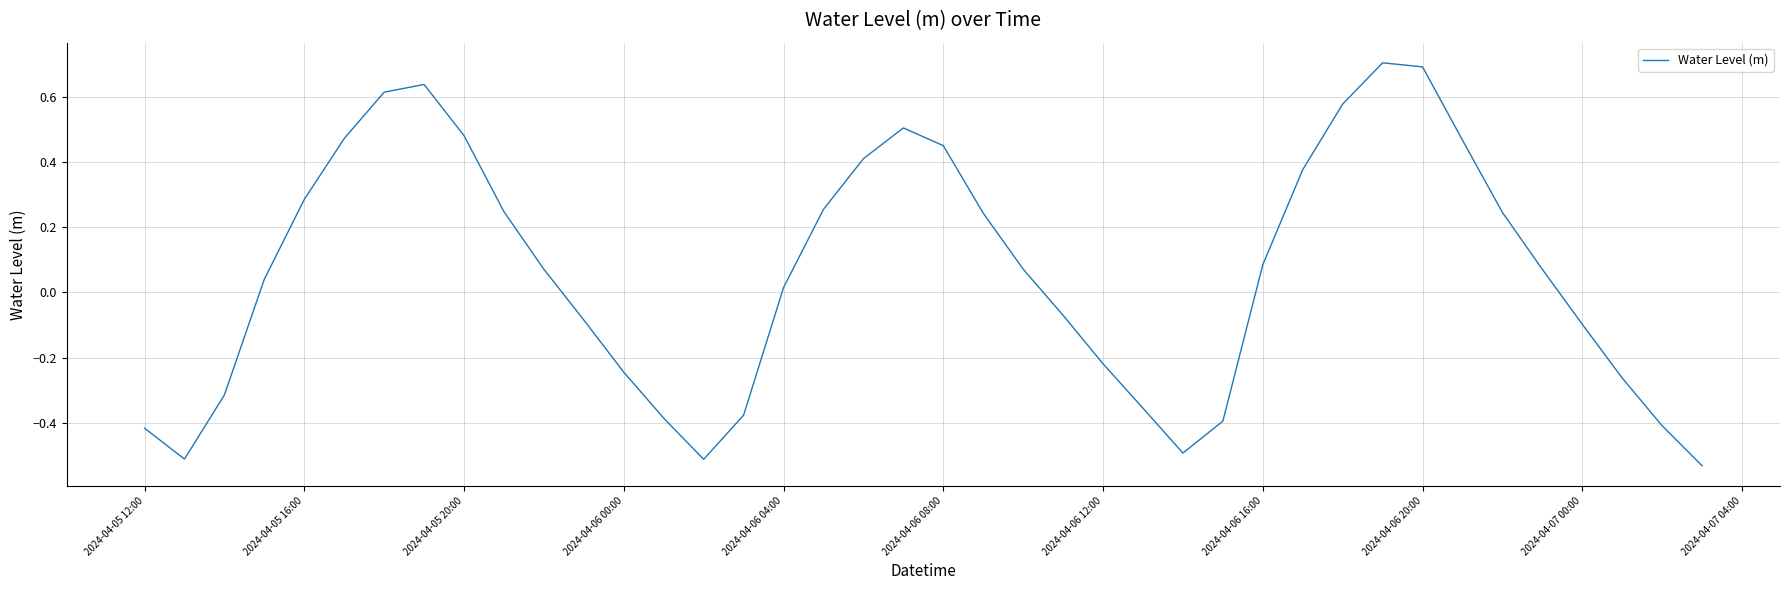

What is the difference between the second highest and second lowest values?

1.2